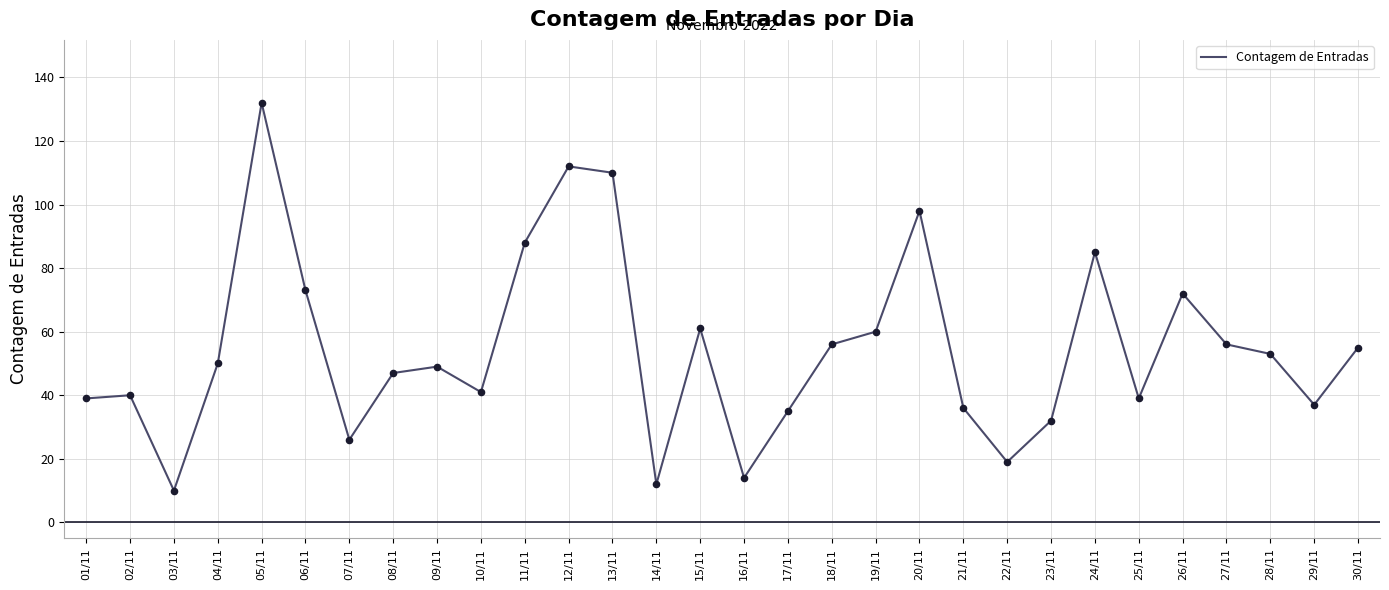

Approximately how many times larger is the value at 16/11 compared to 25/11?

0.4